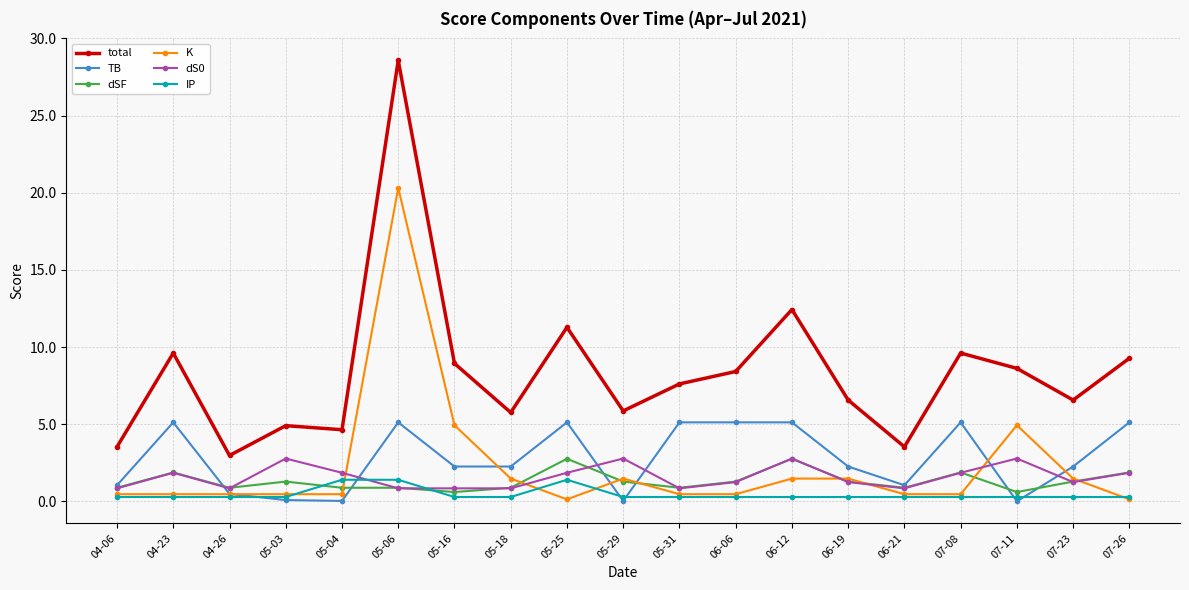

What is the total value across all series at 04-26?

6.0